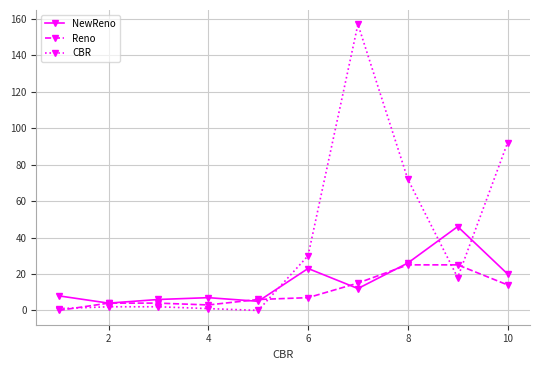

What is the maximum value for NewReno?

46